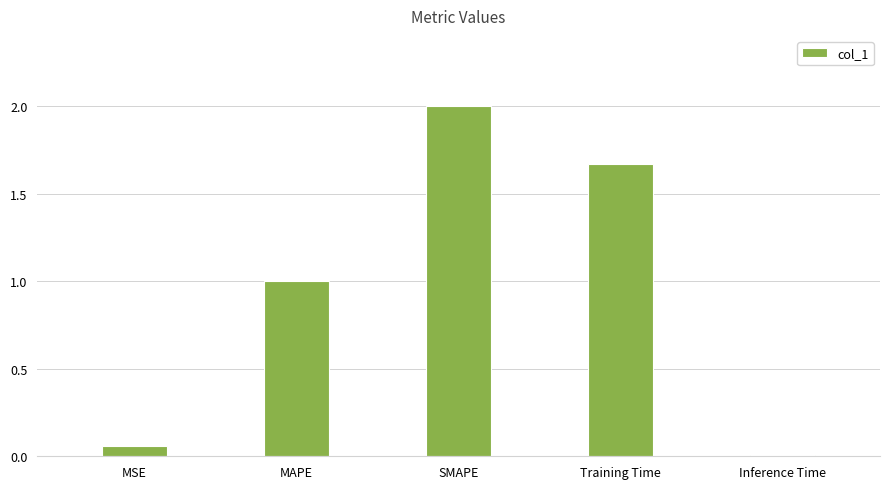

Count the number of data series in this chart.

1